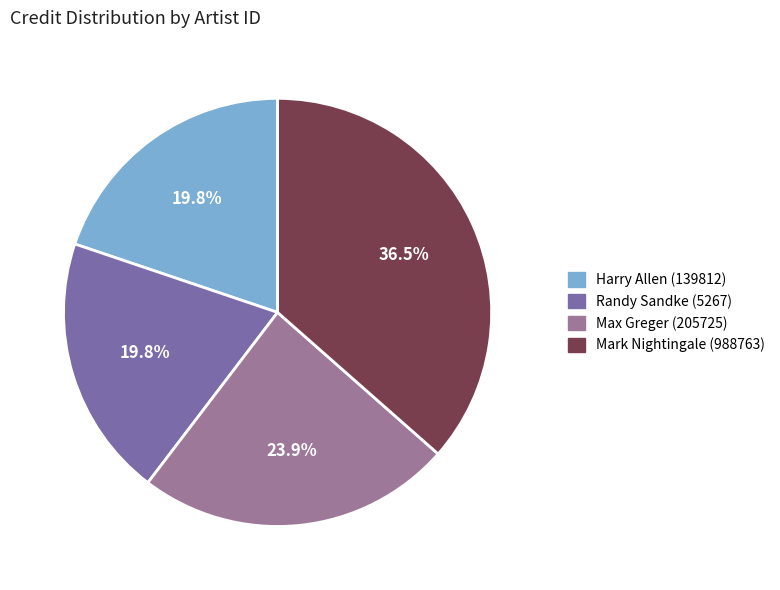

Which category has the biggest portion of the pie?

Mark Nightingale (988763)